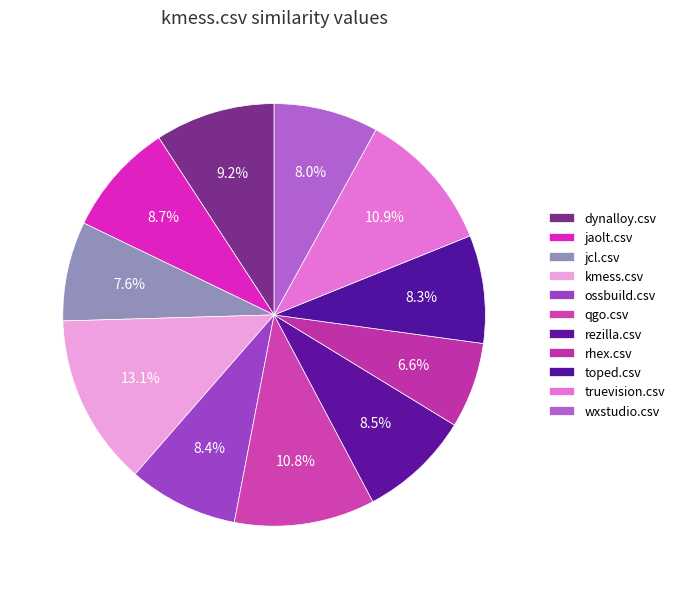

Count the number of slices in the pie.

11